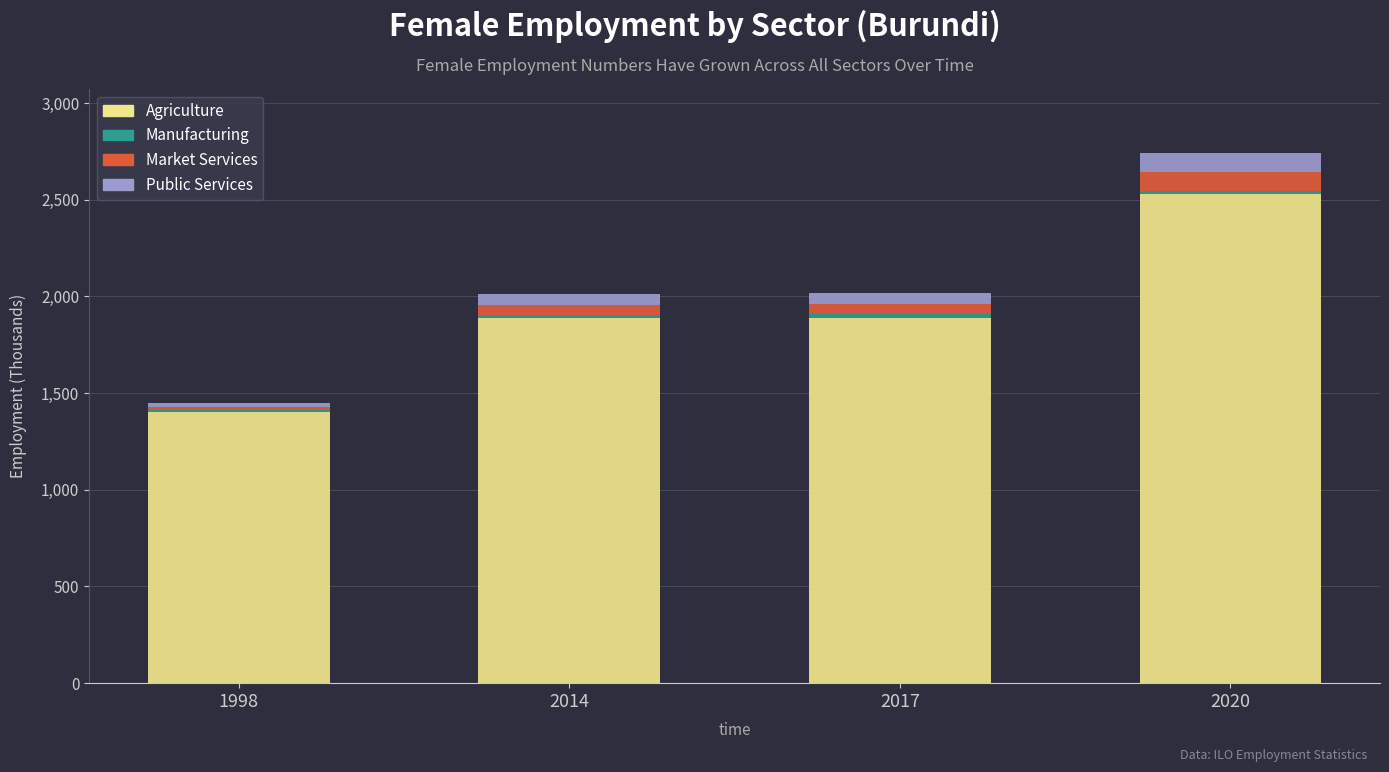

What is the maximum value for Agriculture?

2530.4